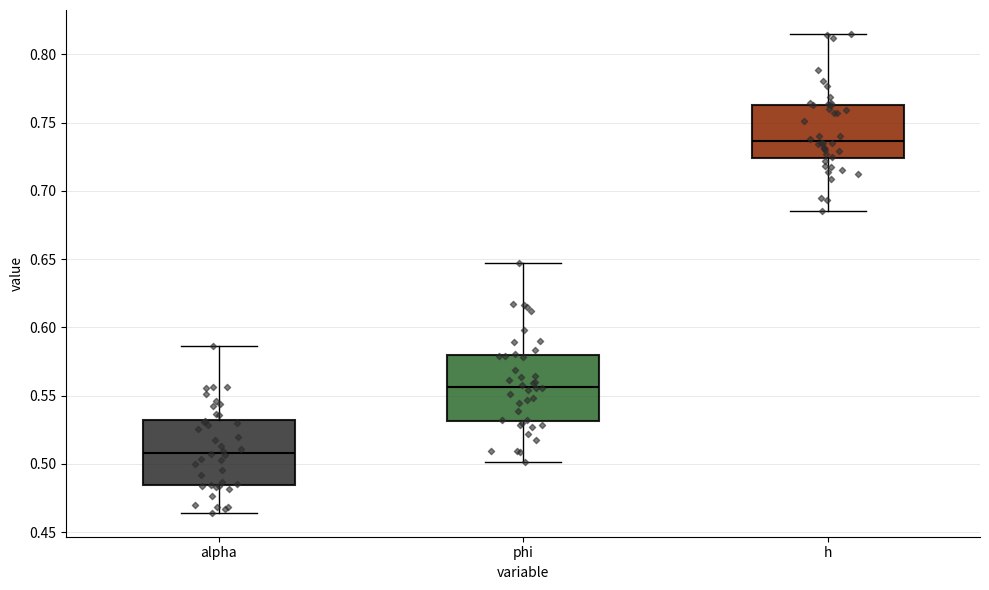

Which box has the lowest median line?

alpha